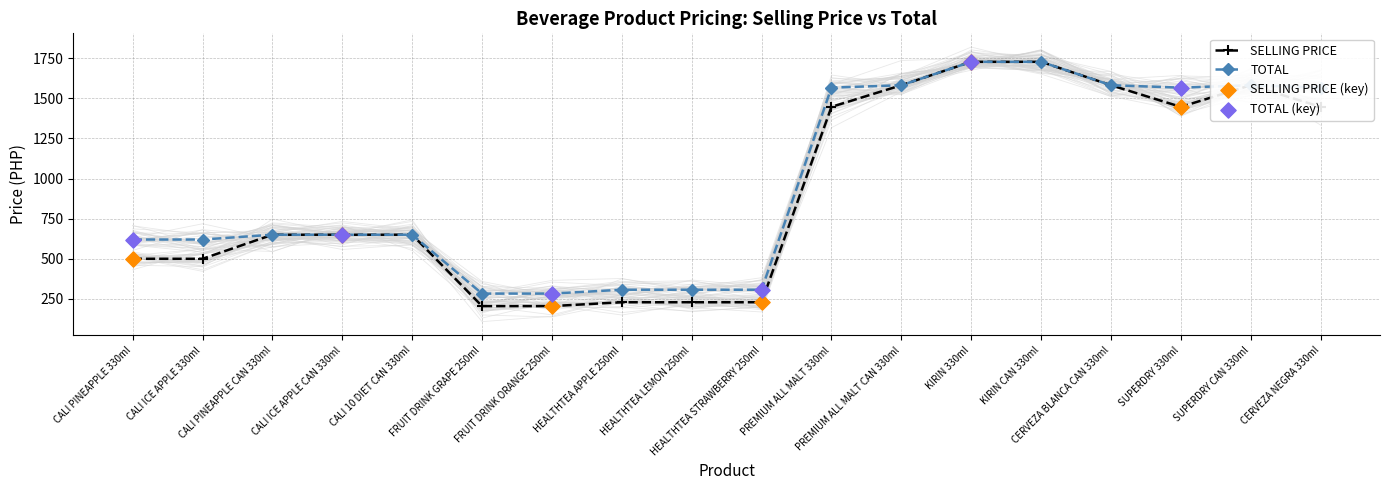

At how many categories does at least one series exceed 621?

11